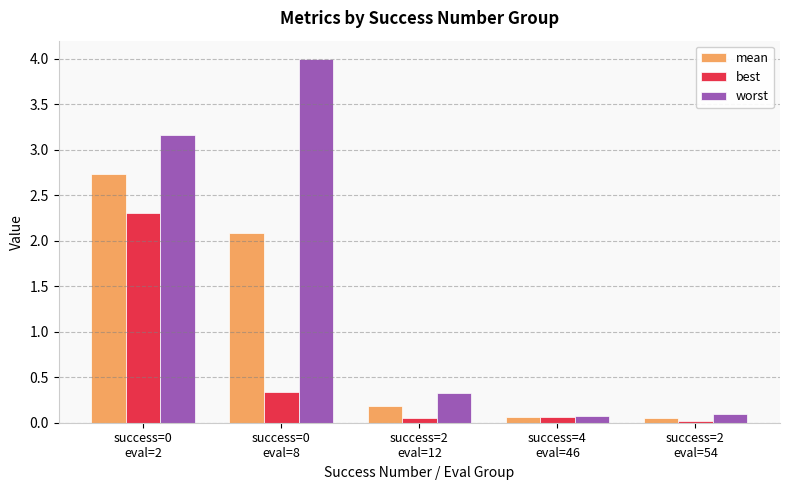

List the series in order of their peak value, highest first.

worst, mean, best